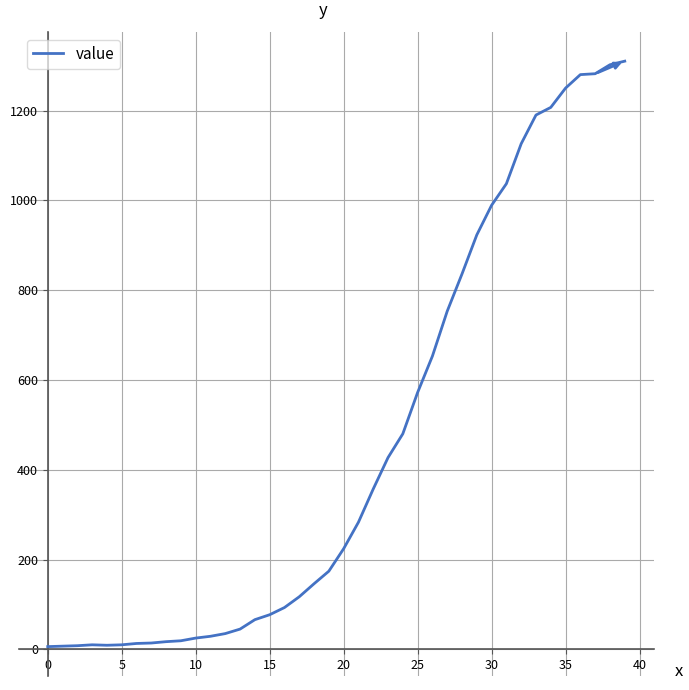

What is the difference between the maximum and minimum values?

1304